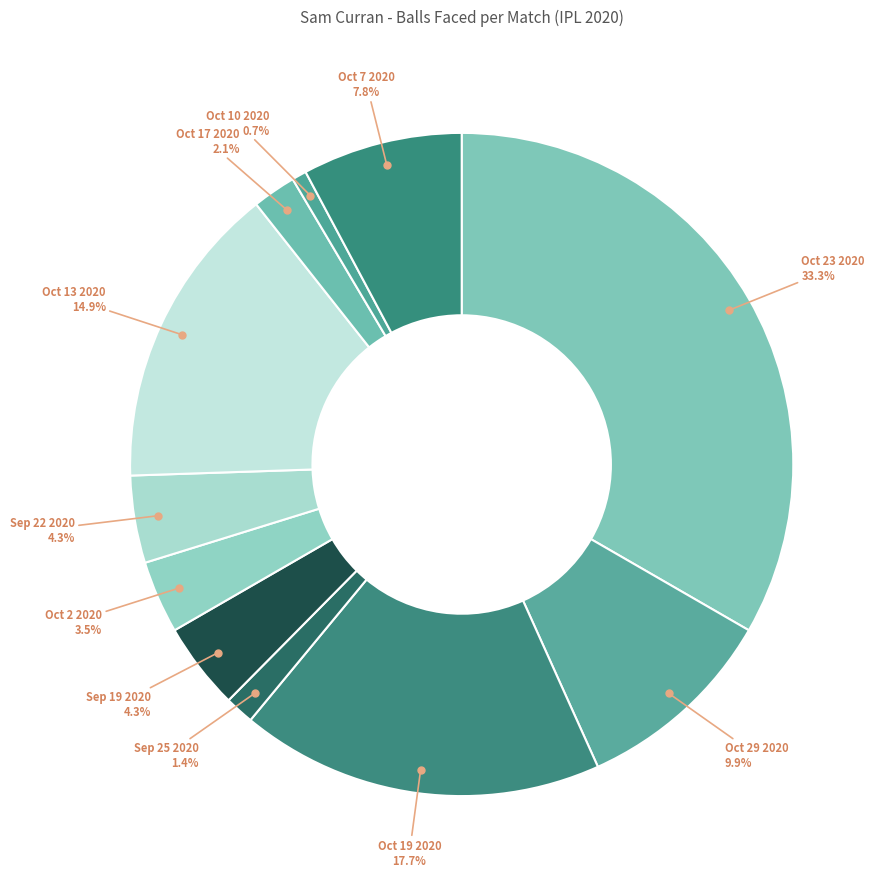

Which category has the smallest portion of the pie?

Oct 10 2020